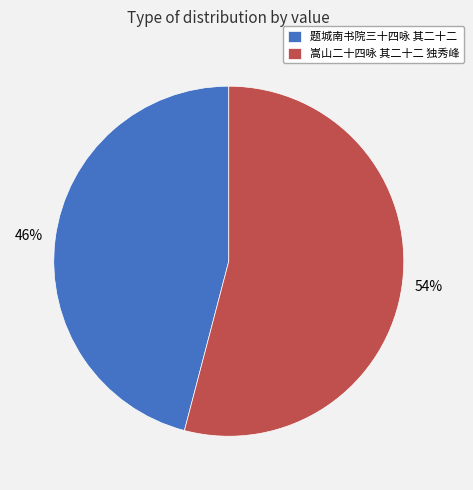

The 嵩山二十四咏 其二十二 独秀峰 slice represents 59% of the pie. True or false?

False